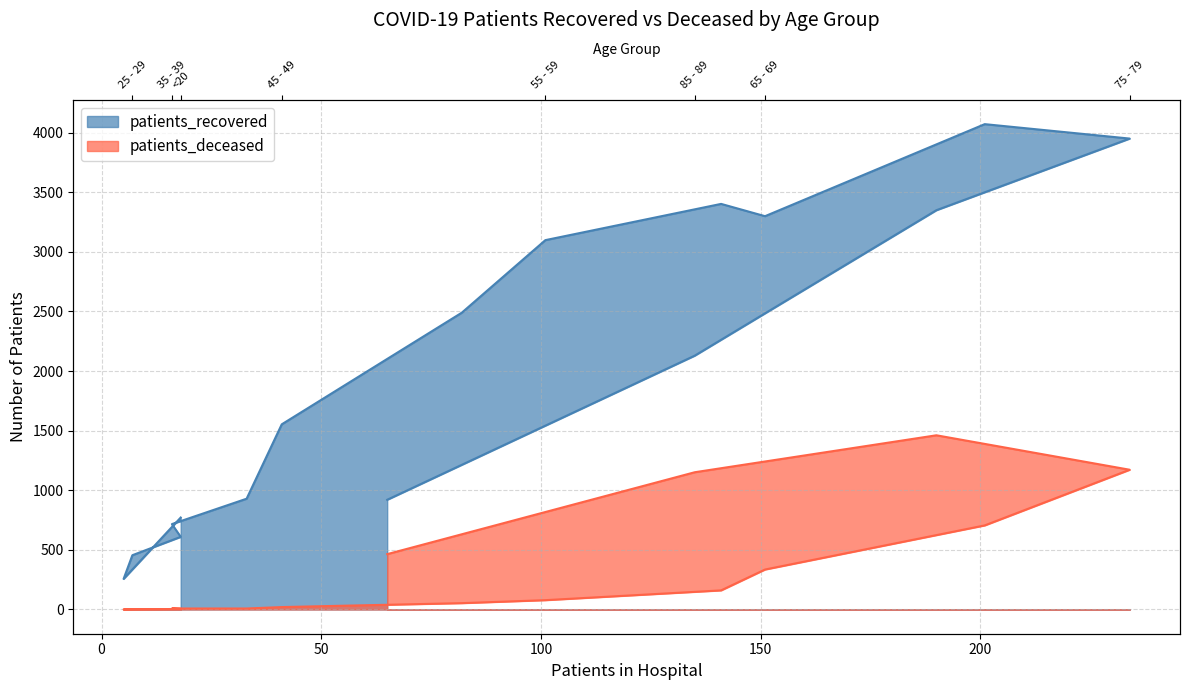

Which series has the widest spread of values?

patients_recovered